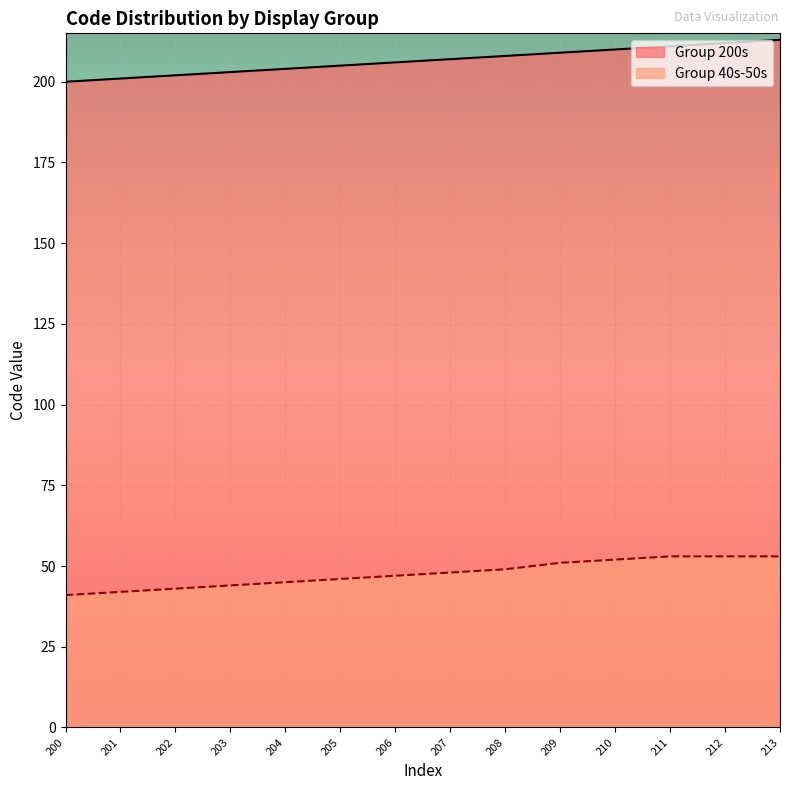

What is the average value?

206